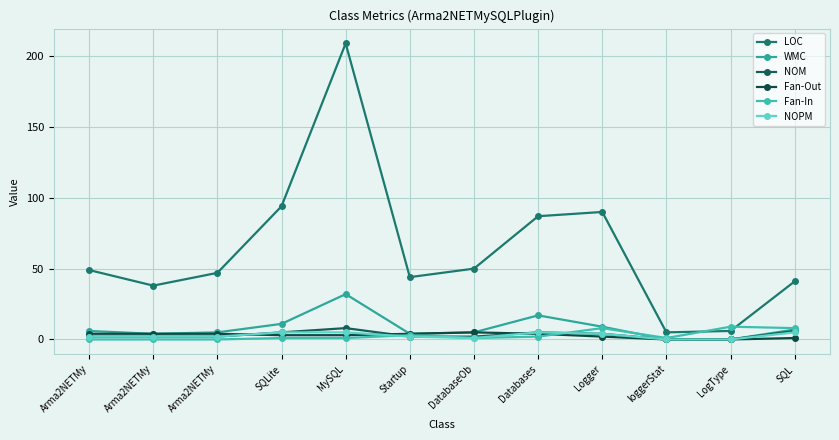

Is this an area chart (filled region under the line)?

No